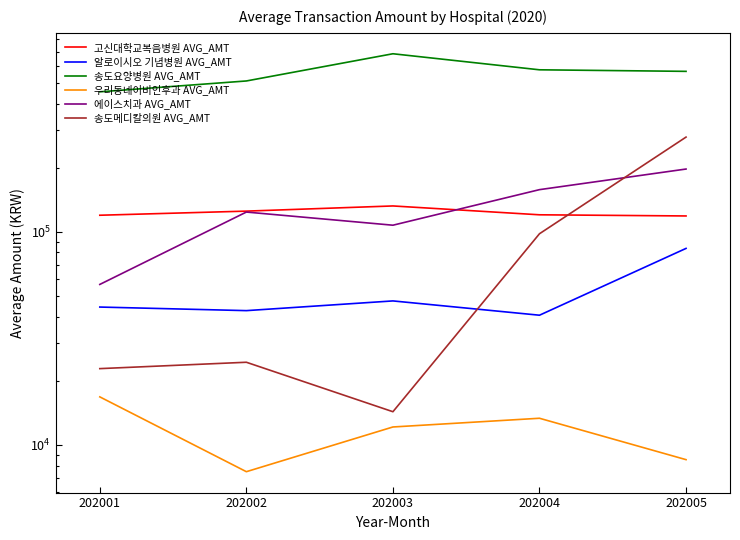

True or false: 송도요양병원 AVG_AMT and 알로이시오 기념병원 AVG_AMT cross at least once.

False